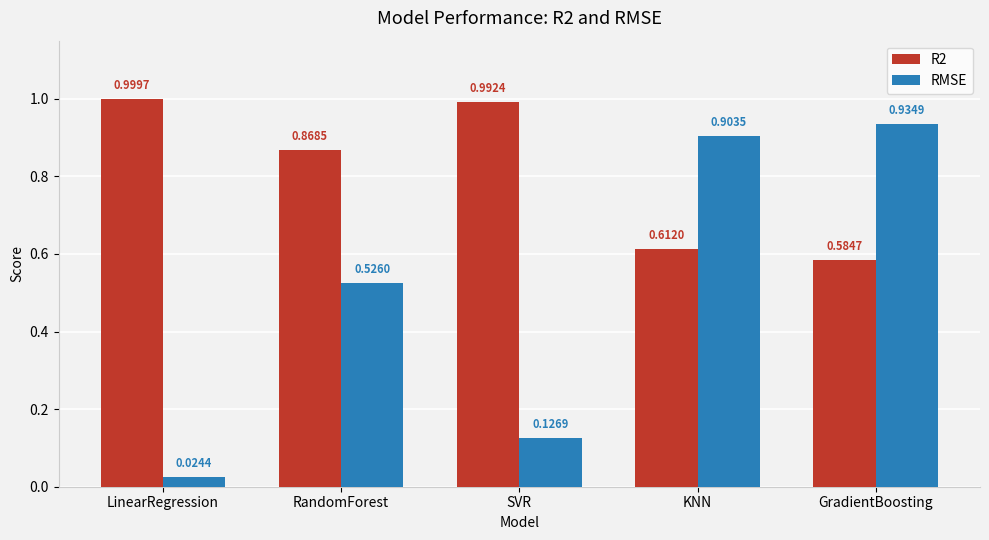

At how many categories does at least one series exceed 0?

5